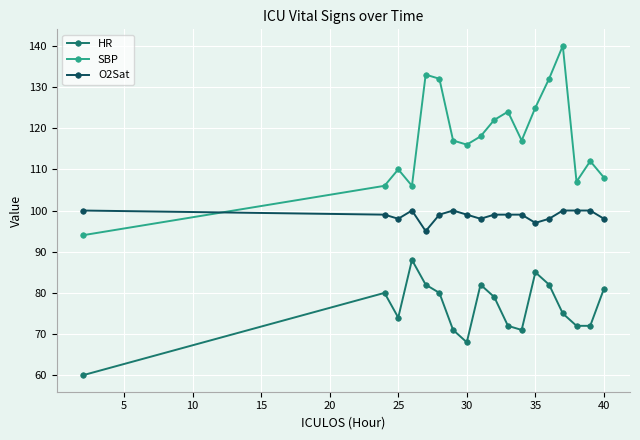

True or false: O2Sat has more than 0 interior local peaks.

True